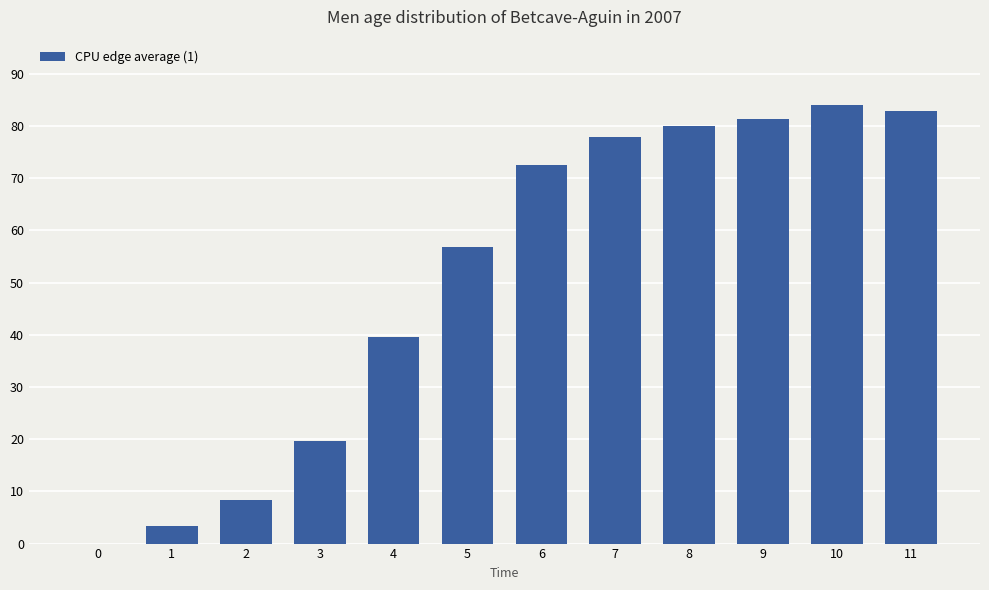

What is the greatest value displayed?

83.9